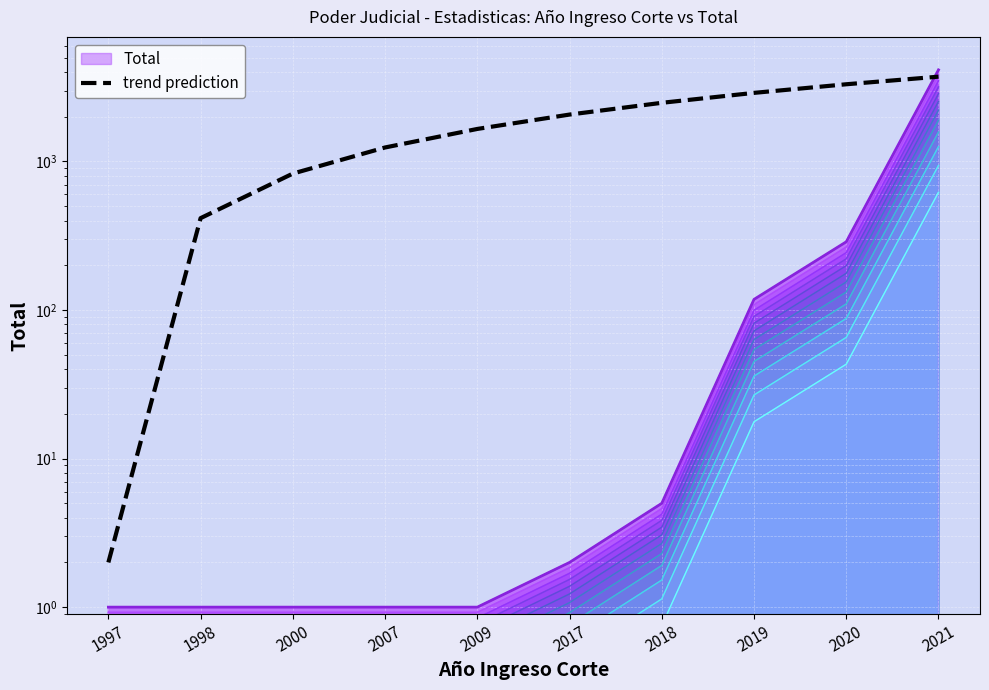

True or false: the data has more than 1 interior local peaks.

False